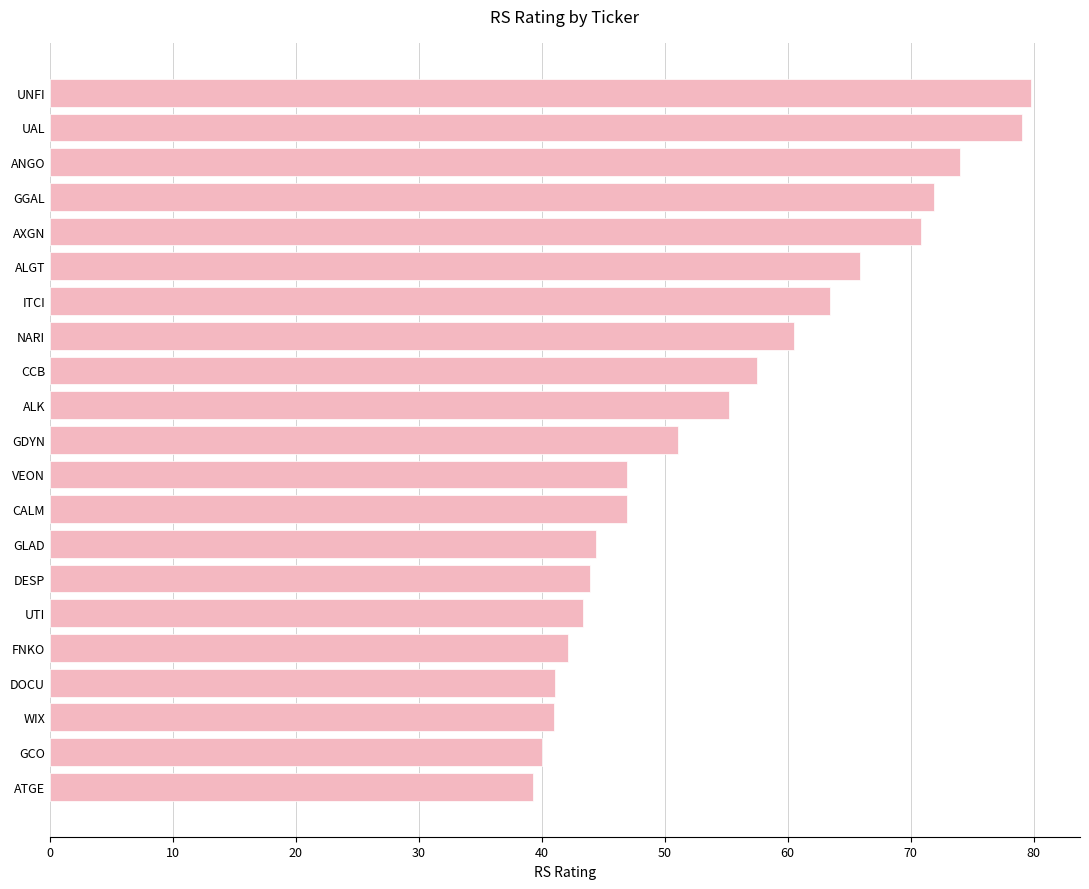

The chart shows a value of 22.5 at GLAD. True or false?

False